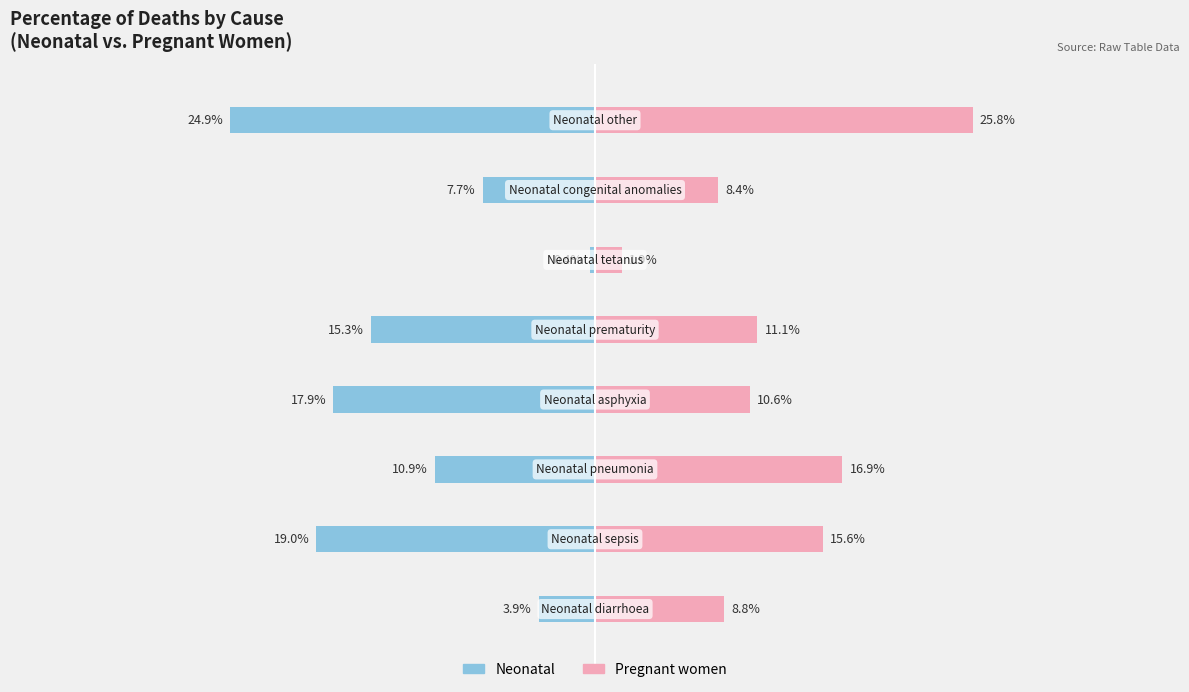

The Neonatal series shows -0.2 at 2. True or false?

False